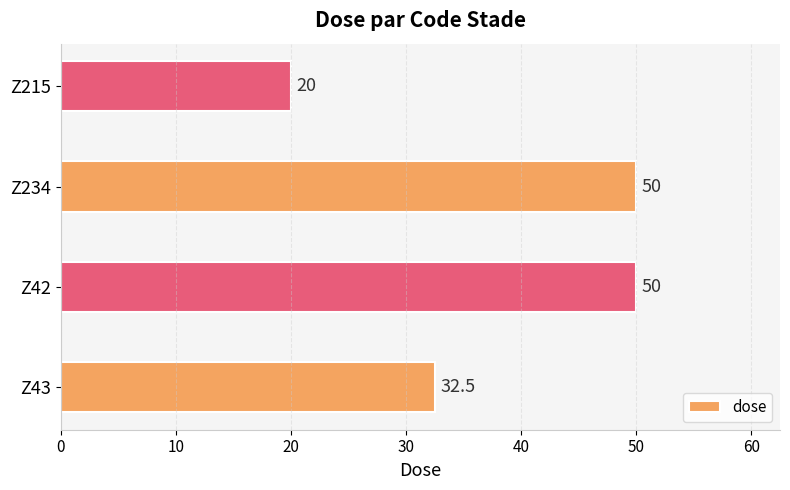

True or false: the data shows 20.0 at Z215.

True